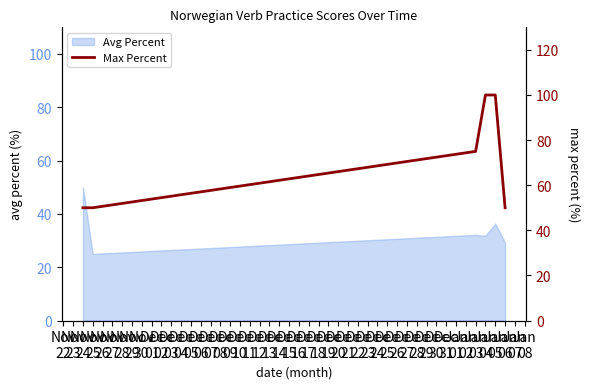

What is the minimum value for Avg Percent?

25.0